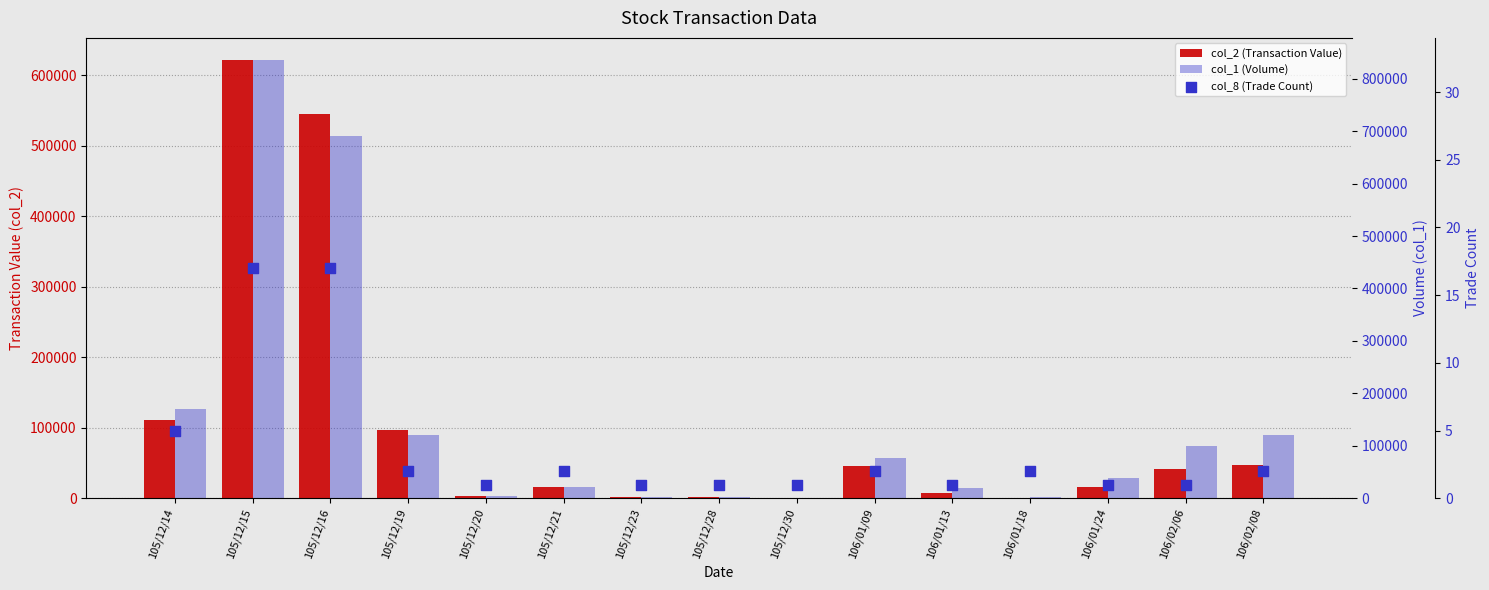

At how many categories does at least one series exceed 571626?

2